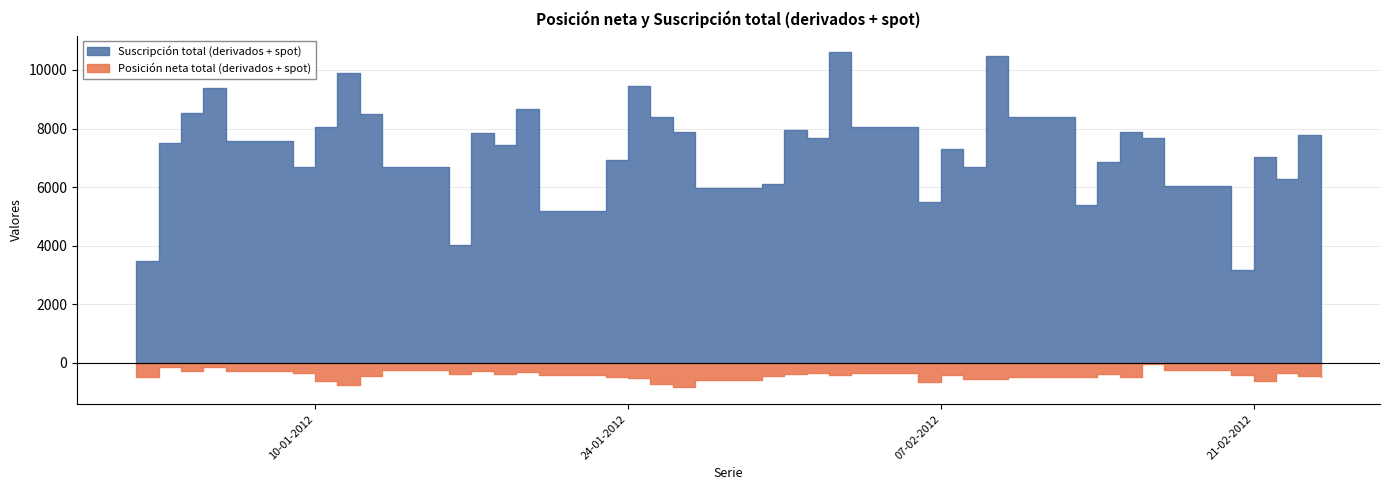

Which series has the largest range (max minus min)?

Suscripción total (derivados + spot)